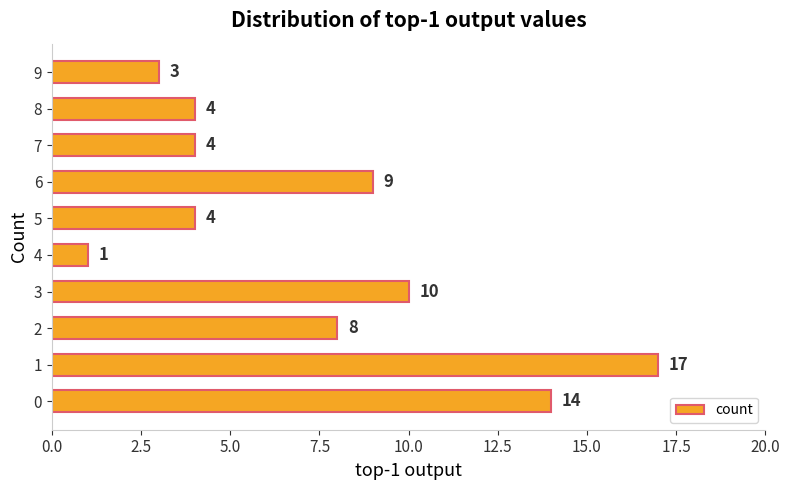

What is the difference between the maximum and minimum values?

16